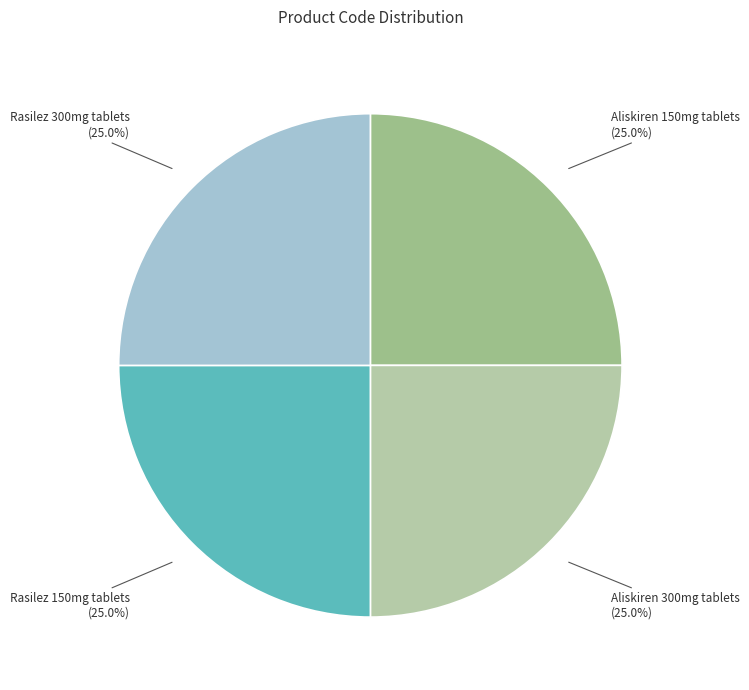

Which slice is the smallest?

Aliskiren 150mg tablets